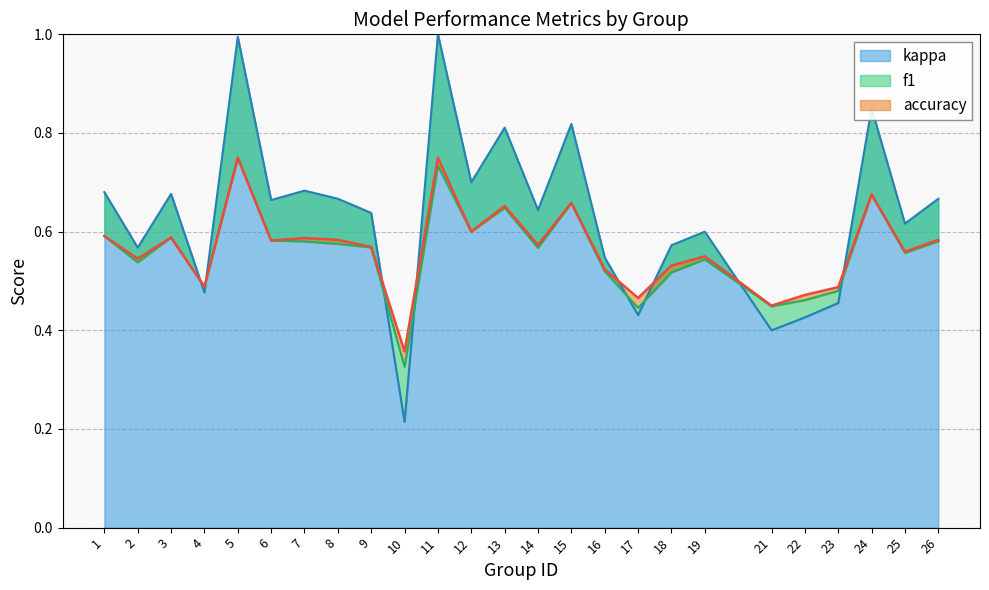

Which series has the largest total across all categories?

kappa